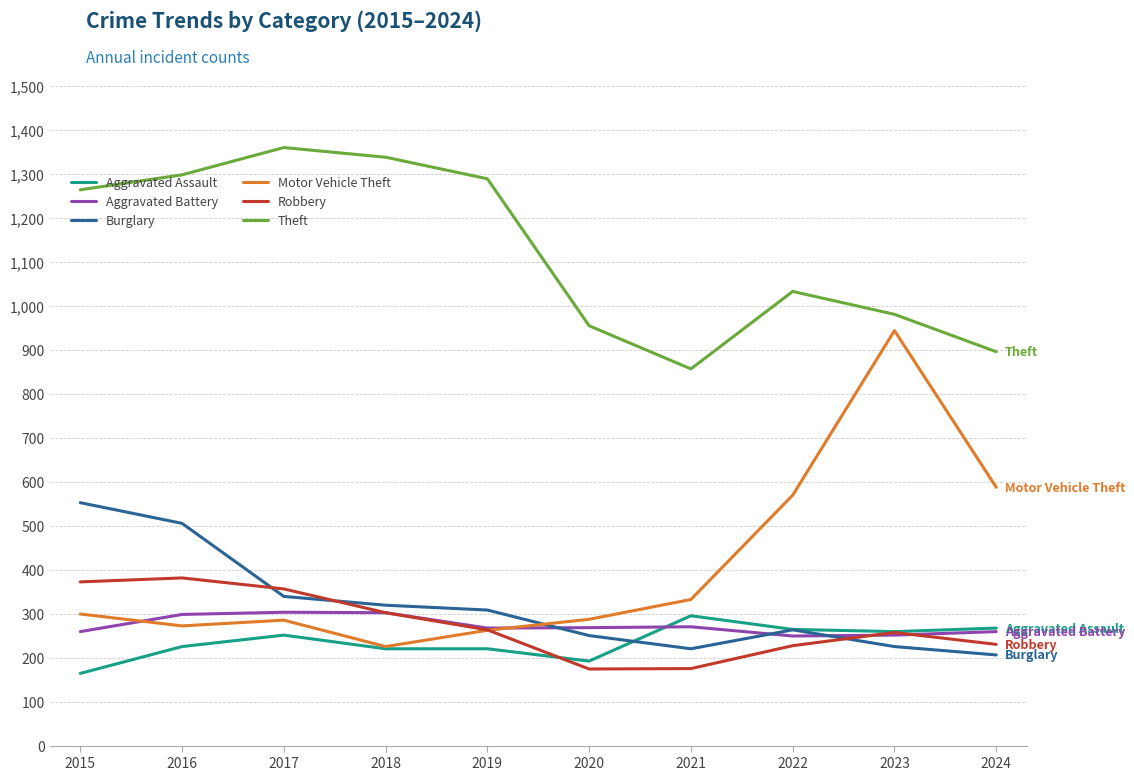

What is the sum of the Robbery values at 2020 and 2023?

431